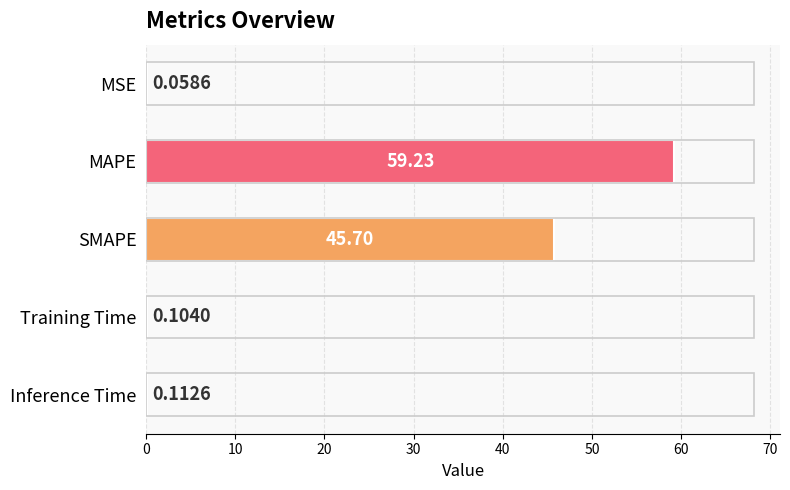

What is the sum of all values?

105.2